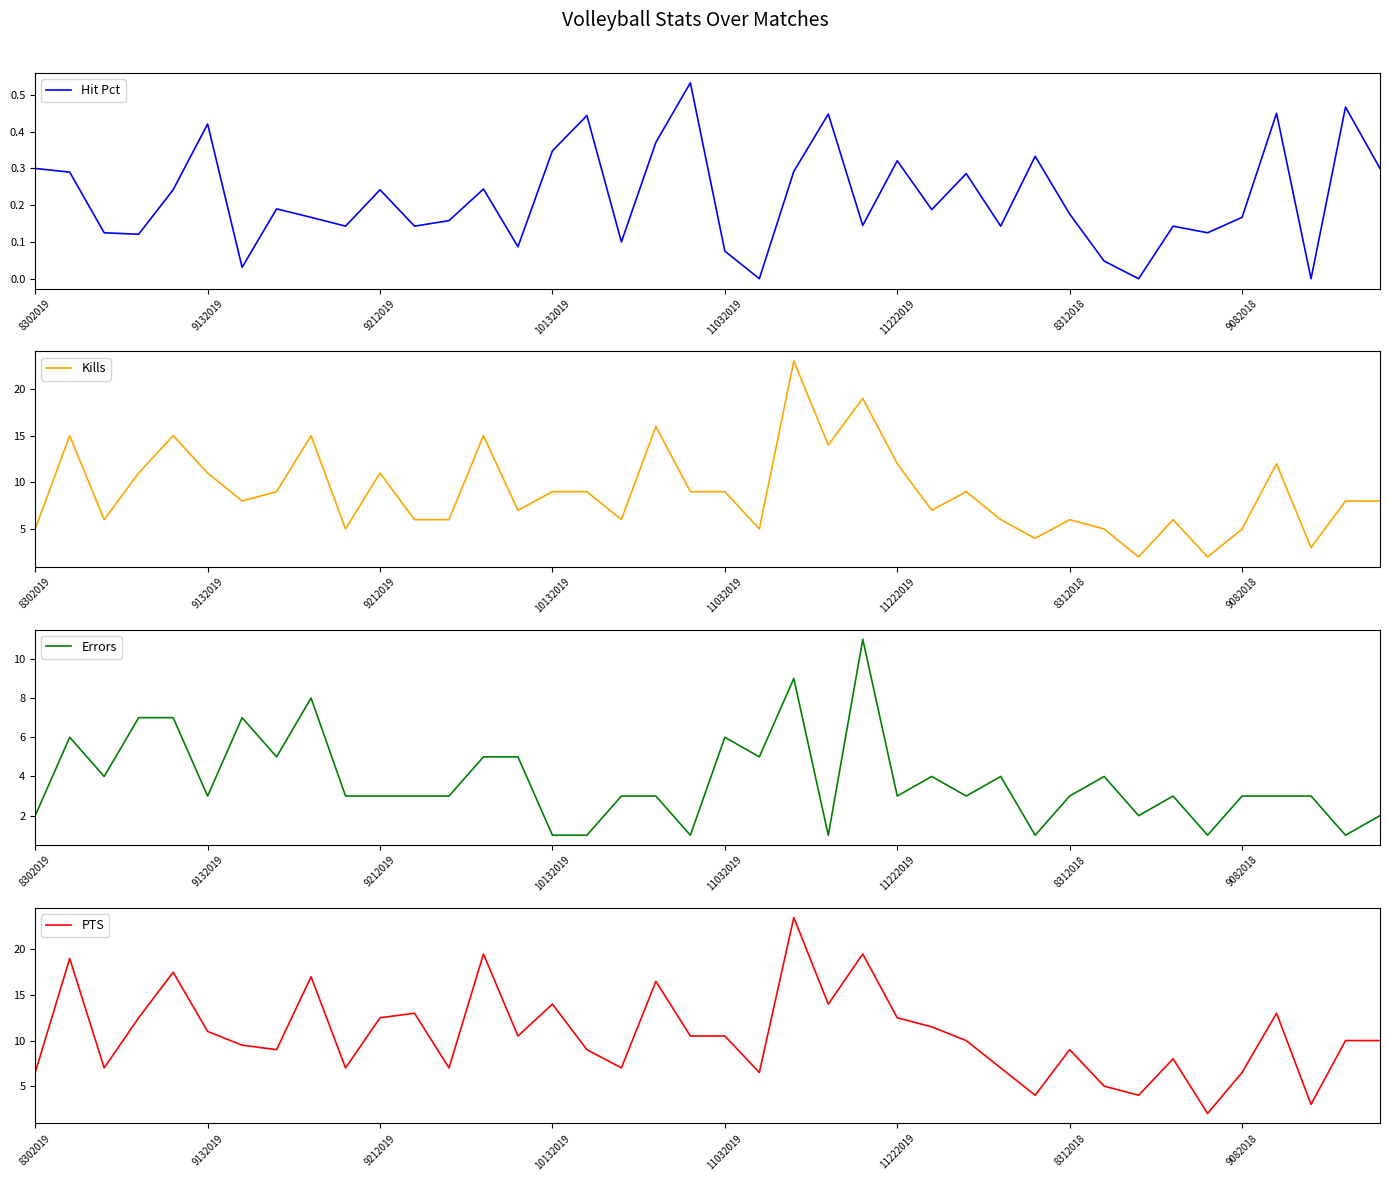

Which has a higher value, 39 or 17?

39